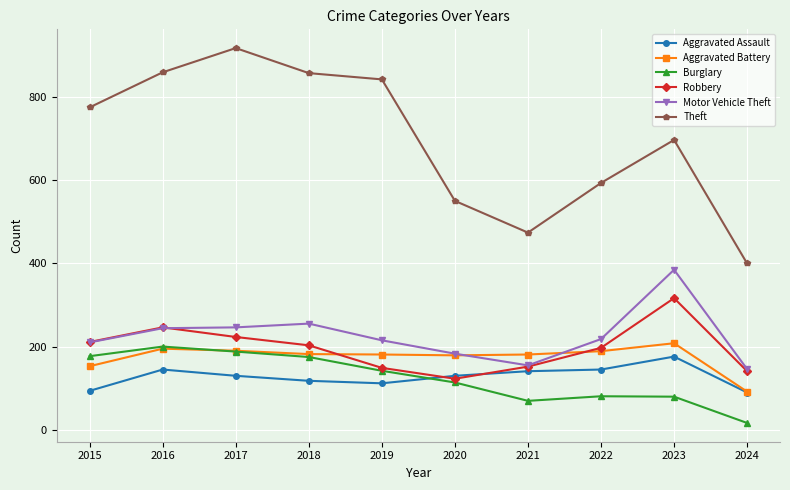

In Aggravated Assault, how many points are higher than both neighbors (excluding endpoints)?

2